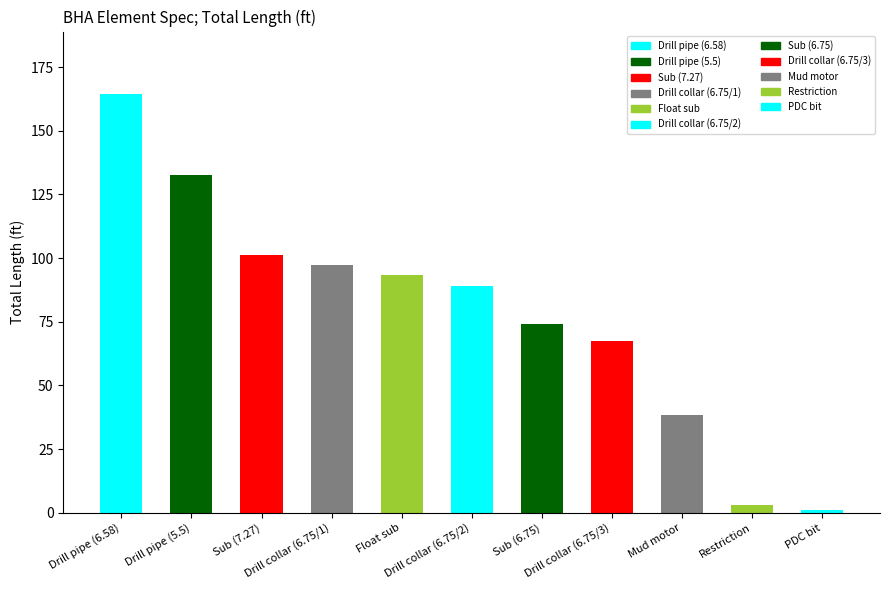

Are the bars grouped side by side (vs. stacked)?

No